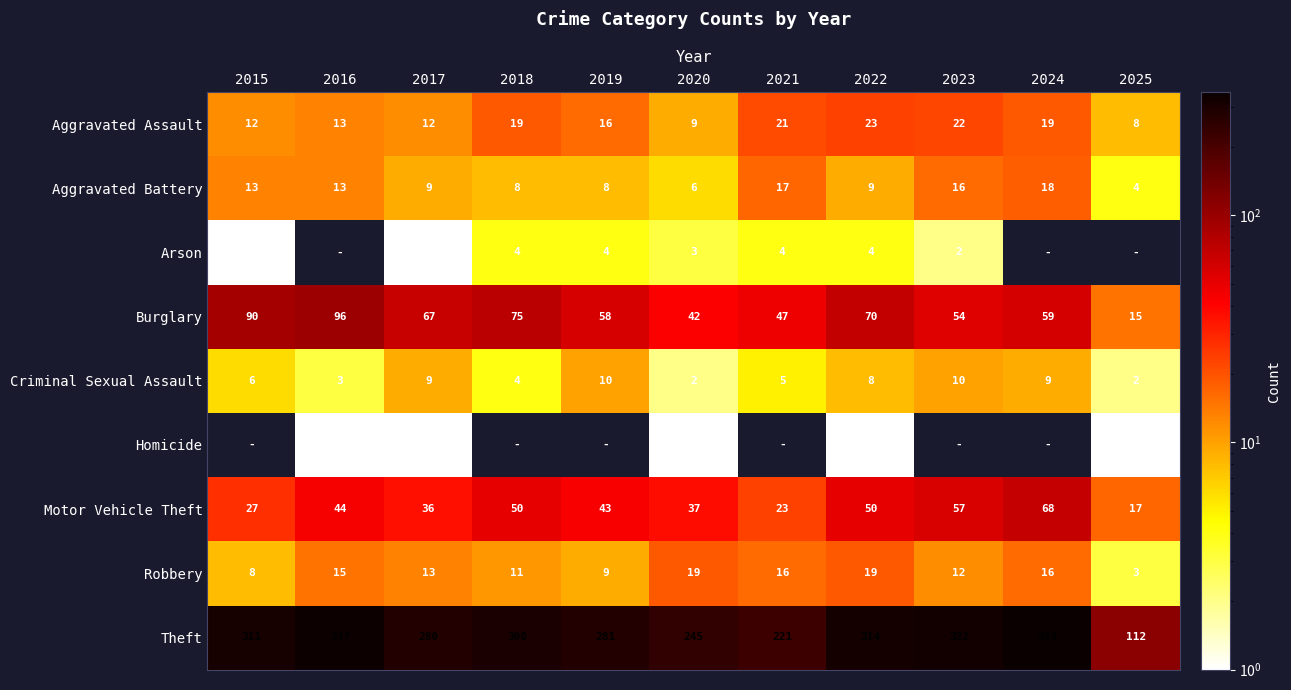

The Aggravated Assault series shows 39 at 2023. True or false?

False